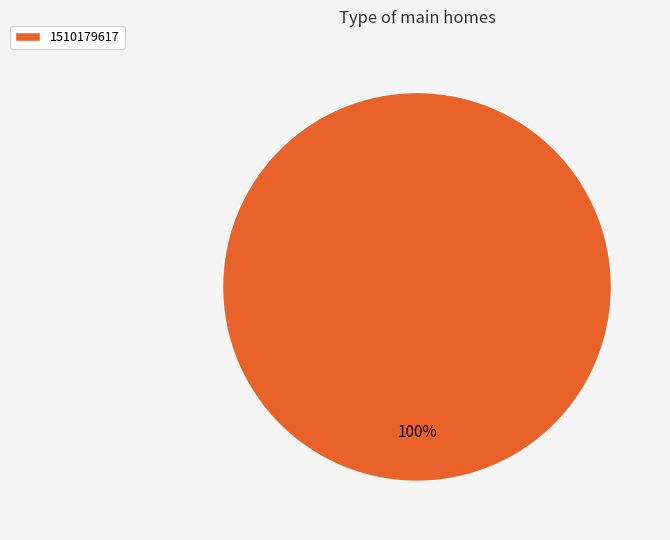

What is the majority slice?

1510179617